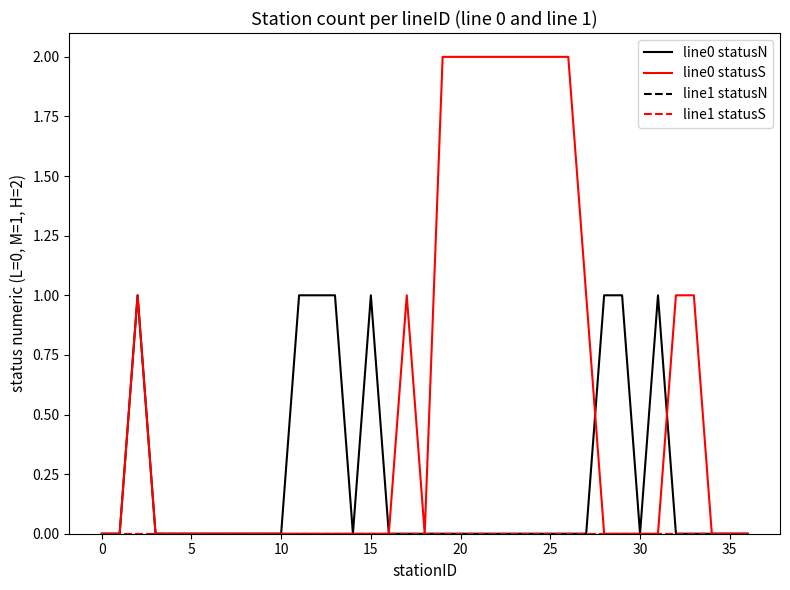

Is this an area chart (filled region under the line)?

No